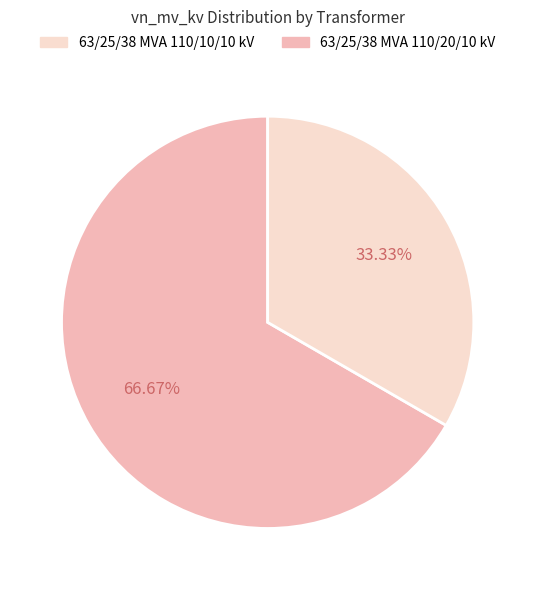

Is there a majority slice in this chart?

Yes